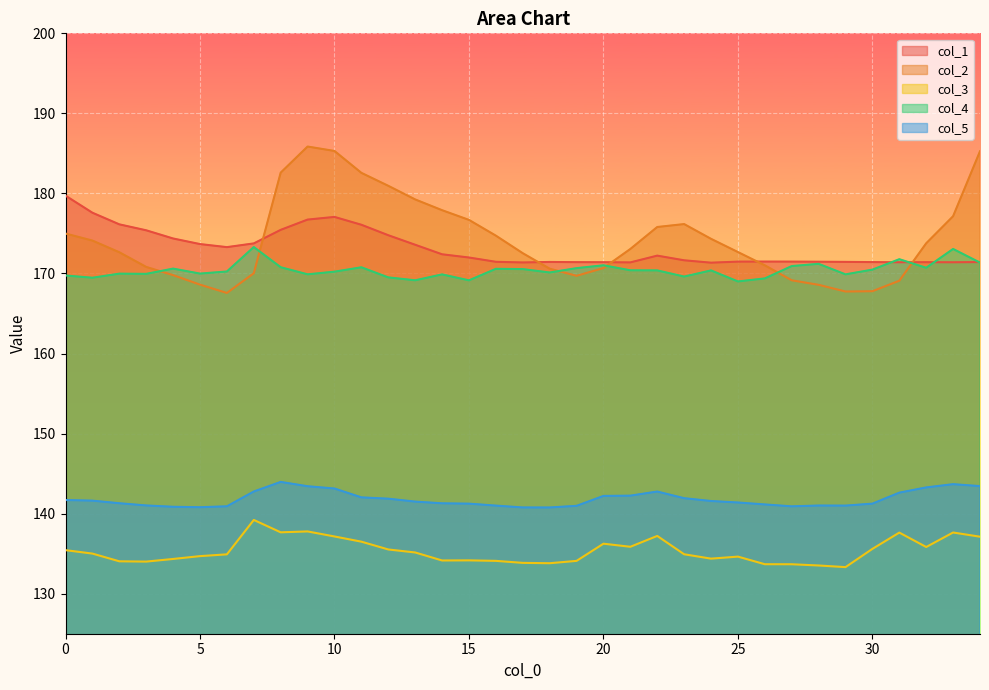

What are all the series names shown in the legend?

col_1, col_2, col_3, col_4, col_5